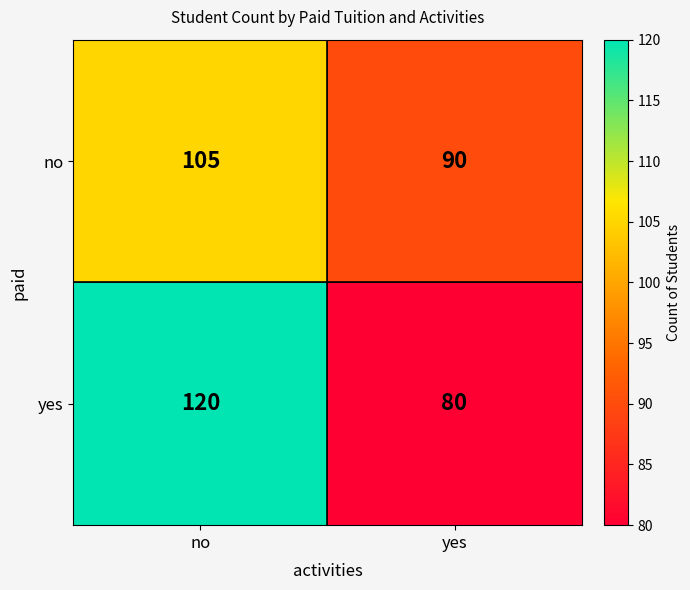

Which series has the widest spread of values?

yes